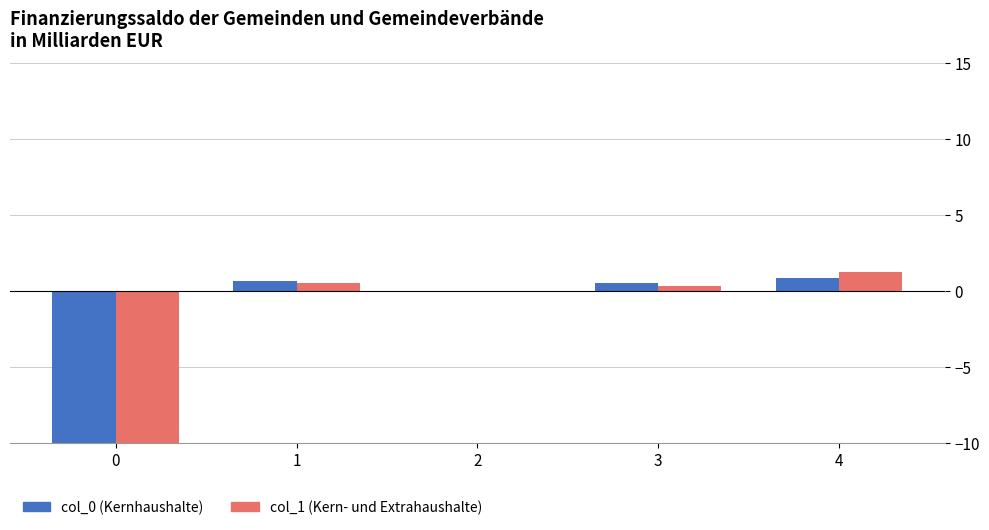

At 1, list the series in order from smallest to largest.

col_1 (Kern- und Extrahaushalte), col_0 (Kernhaushalte)